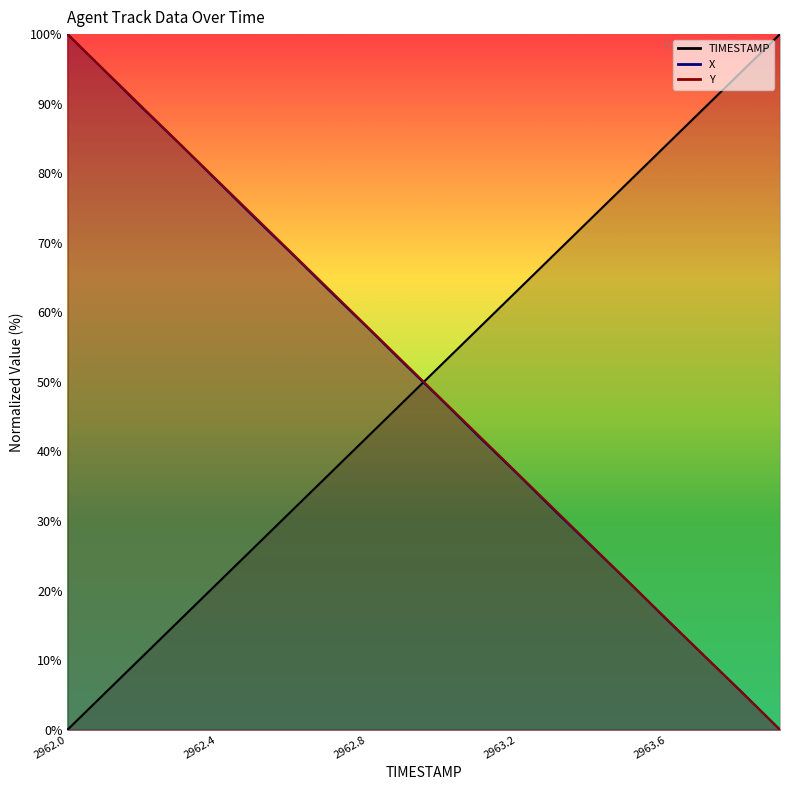

Read the X value at 2962.4.

78.8